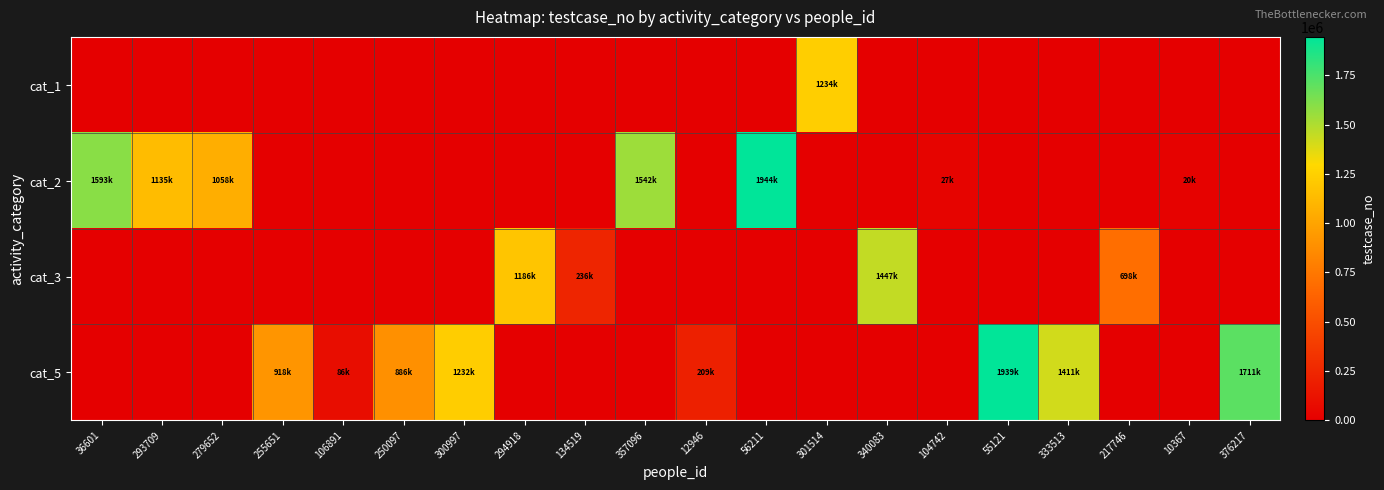

What is the greatest value displayed?

1944659